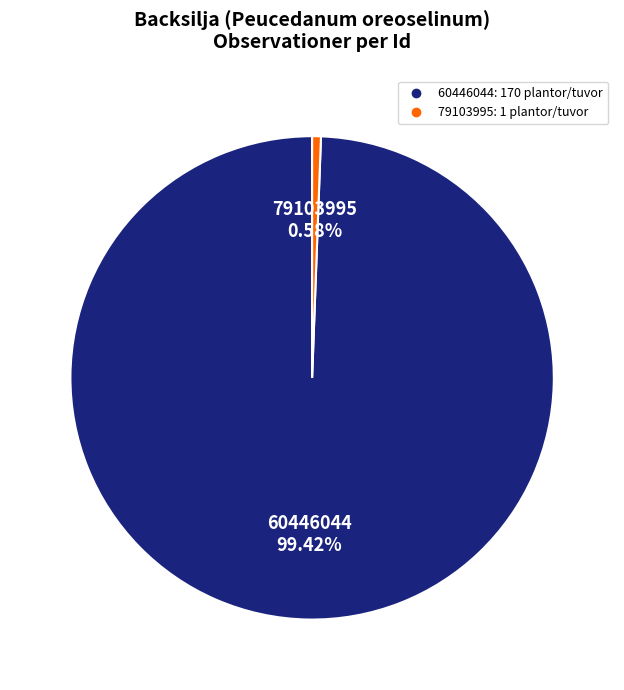

The 79103995 slice represents 1% of the pie. True or false?

True